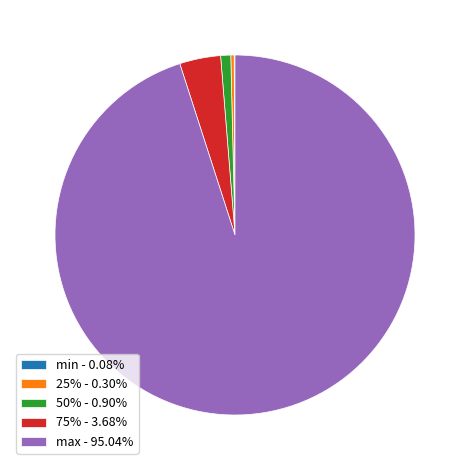

What is the ratio of the value at max - 95.04% to the value at 25% - 0.30%?

315.9